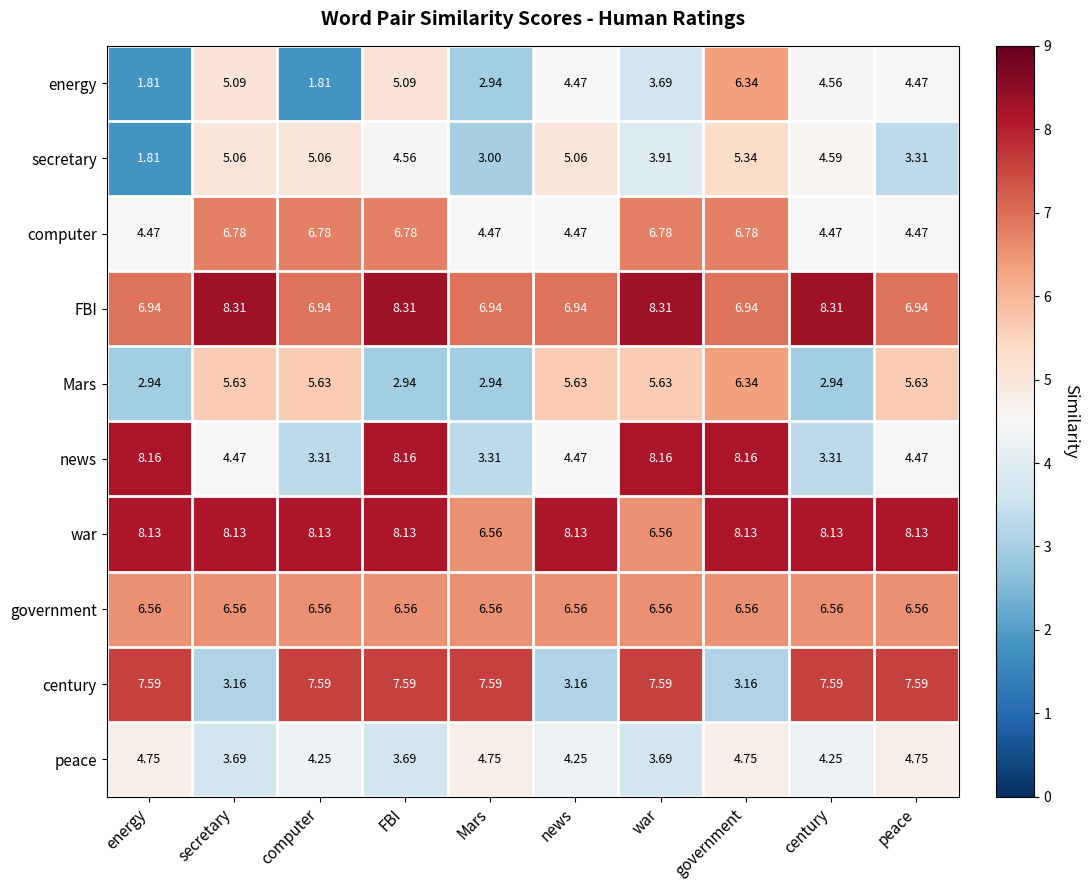

At which category is the sum across all series the highest?

government